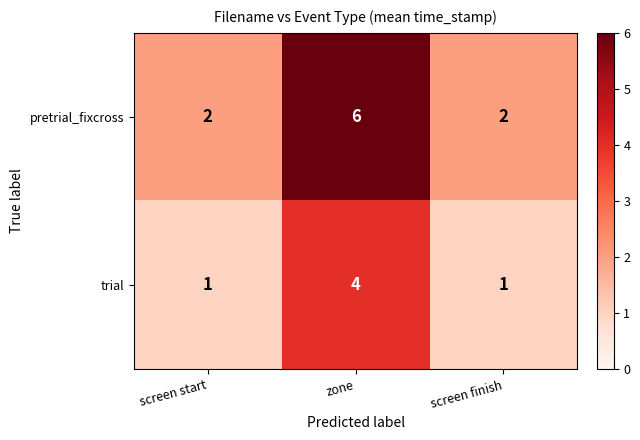

Which series has the largest total across all categories?

pretrial_fixcross